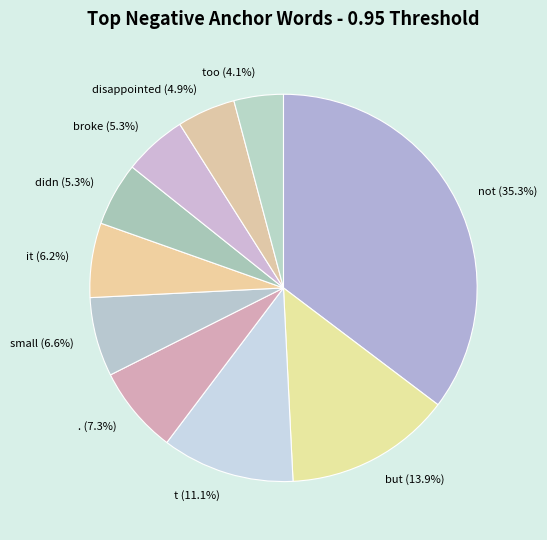

Is there any slice that represents more than half of the pie?

No